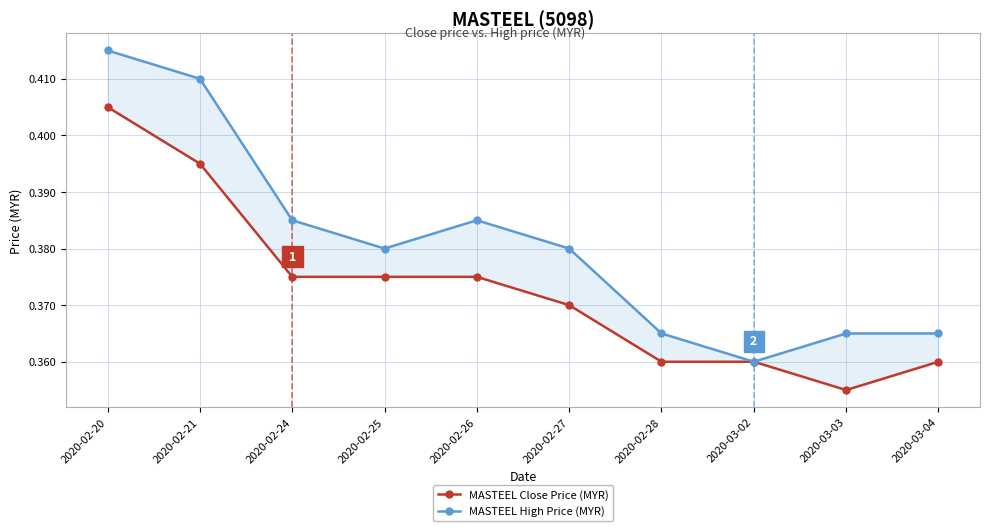

At which category does MASTEEL High Price (MYR) reach its first local valley?

2020-02-25